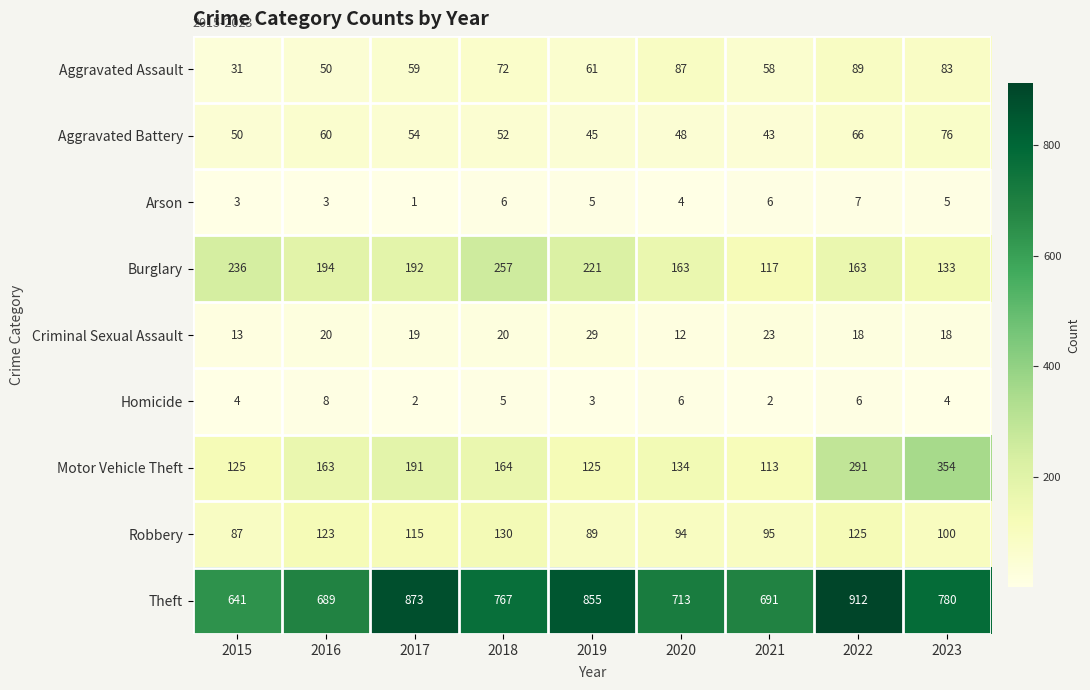

At which label does Arson reach its peak?

2022